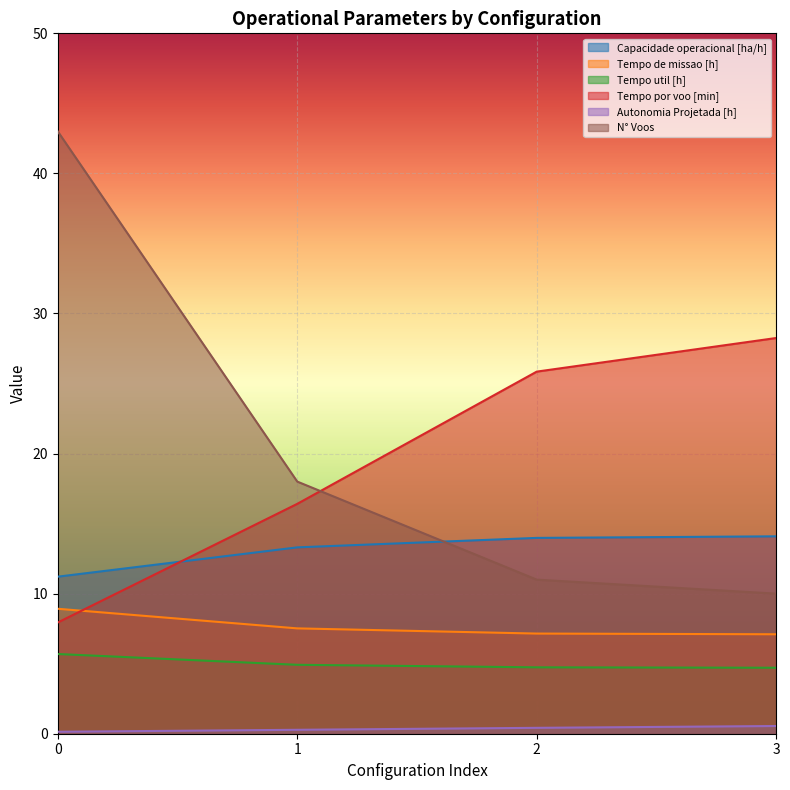

Rank the series by their maximum value, from highest to lowest.

N° Voos, Tempo por voo [min], Capacidade operacional [ha/h], Tempo de missao [h], Tempo util [h], Autonomia Projetada [h]